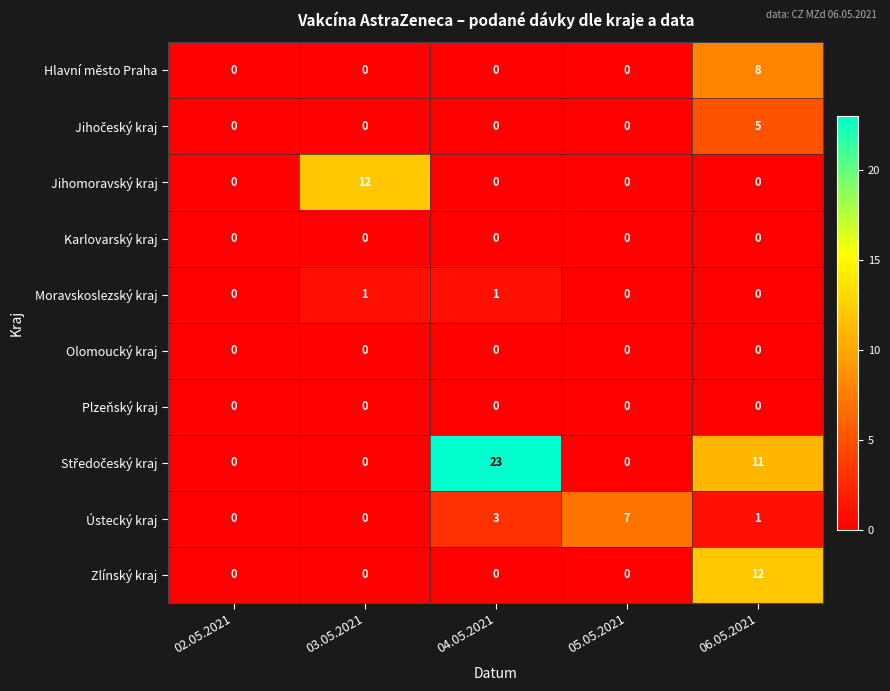

How many data points does each series have?

5